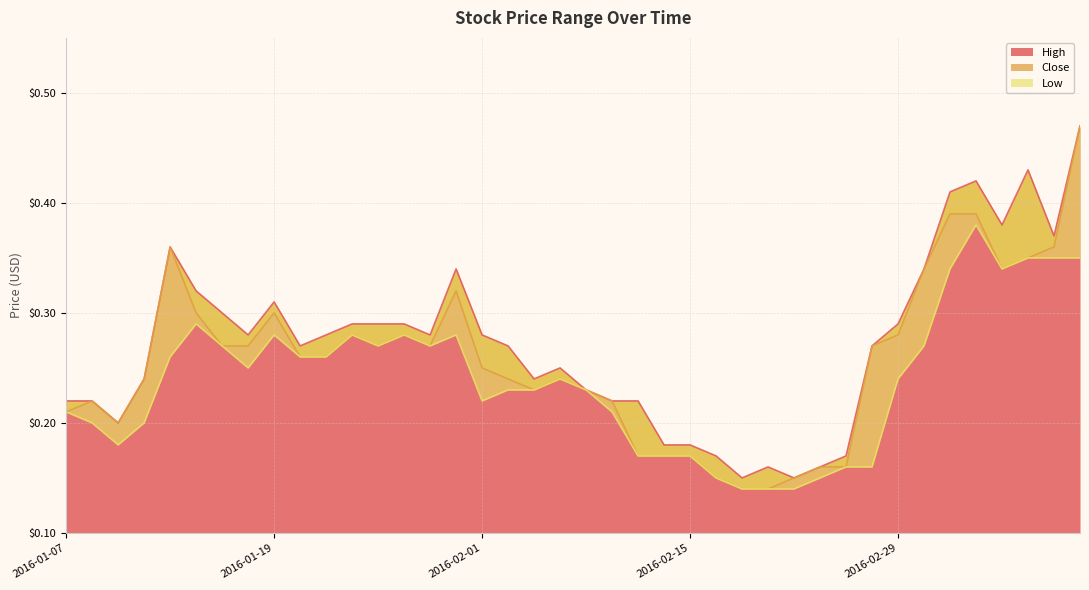

Rank the series at 2016-03-07 from highest to lowest value.

High, Close, Low